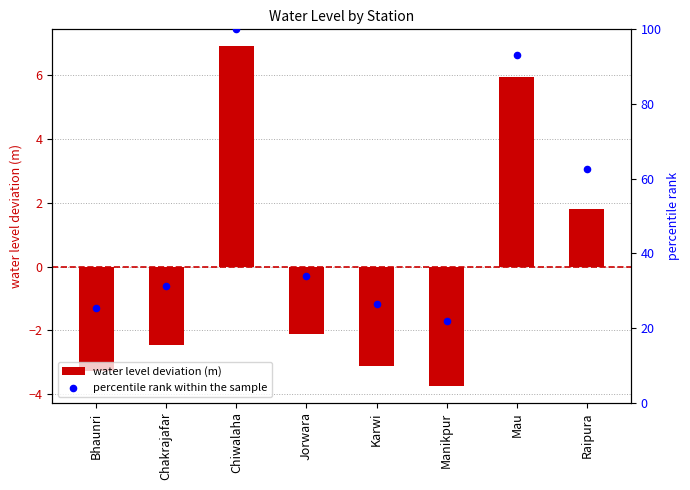

Is the value of percentile rank within the sample at Jorwara greater than the value of water level deviation (m) at Manikpur?

Yes